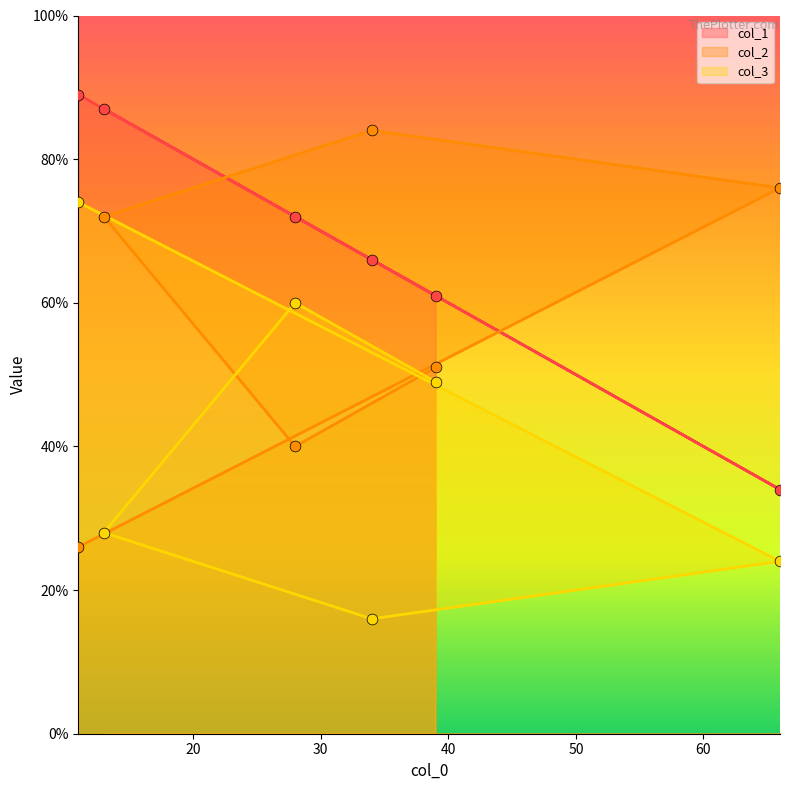

Is the value of col_2 at 66 greater than the value of col_1 at 28?

Yes